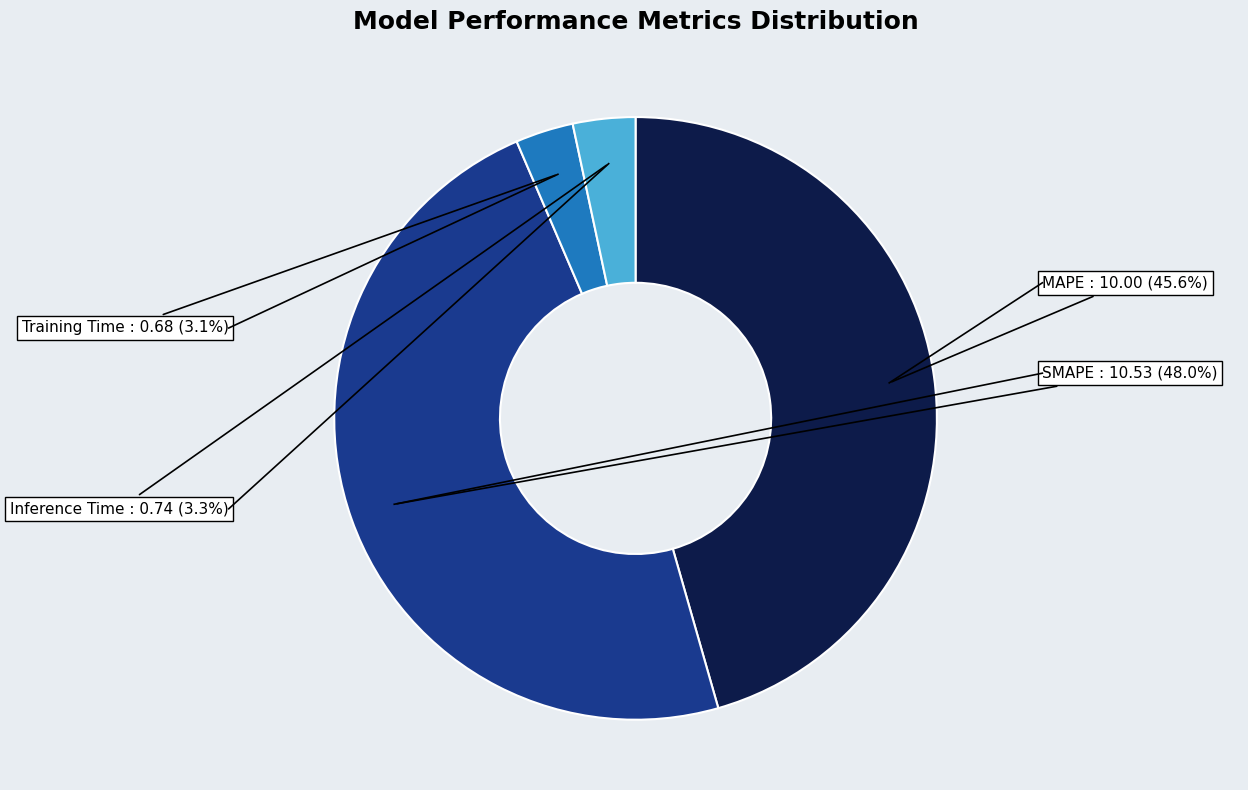

Does any single category account for the majority?

No